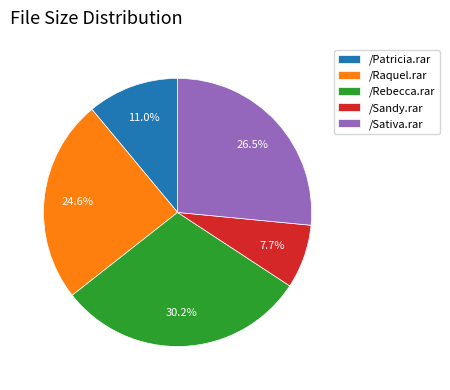

Is there any slice that represents more than half of the pie?

No